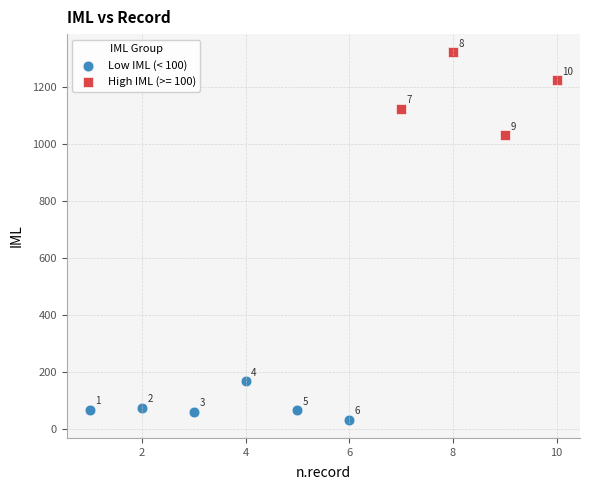

Which series has the largest Y range (max minus min)?

High IML (>= 100)